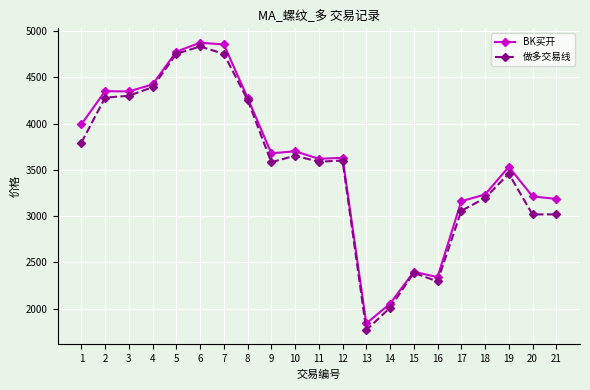

Is it true that BK买开 equals 1736 at 20?

False